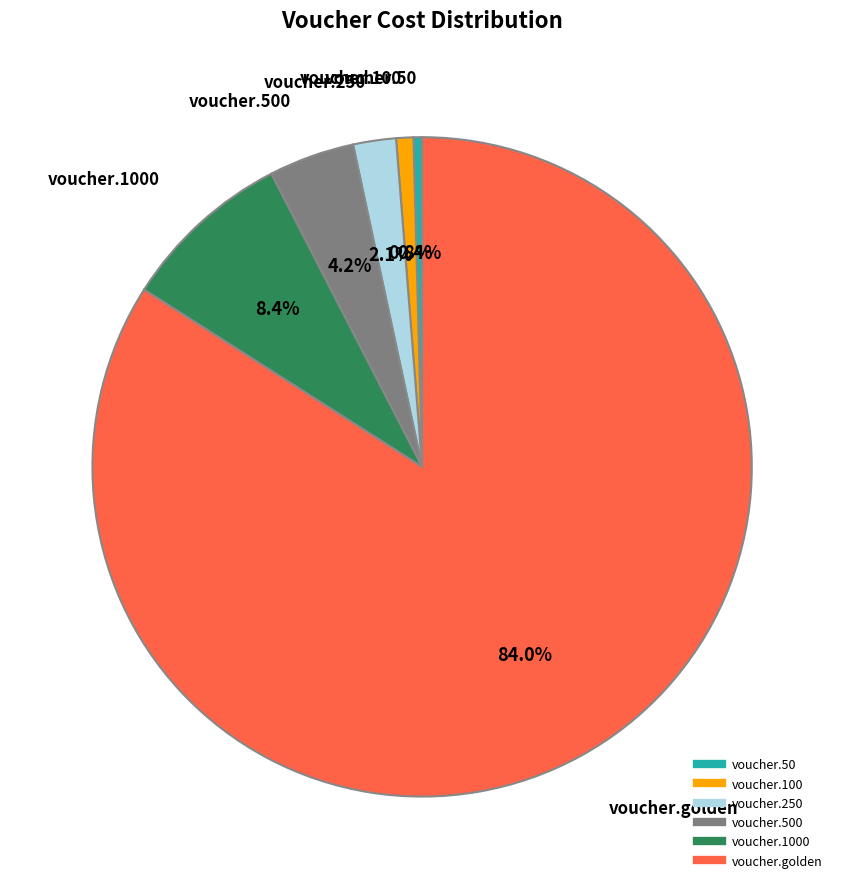

Is there any slice that represents more than half of the pie?

Yes